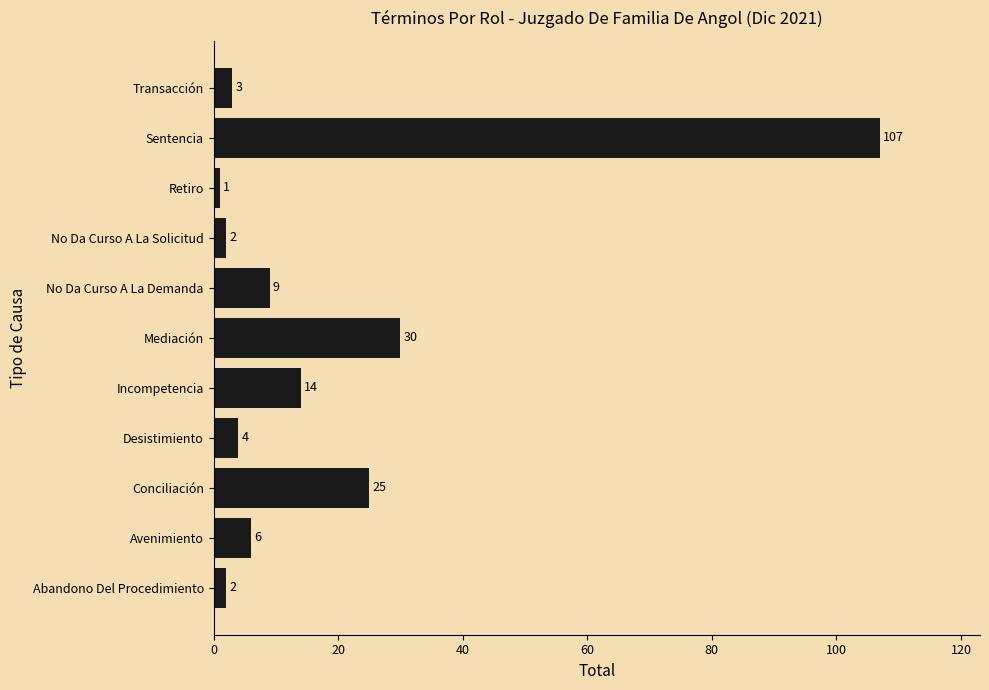

What is the difference between the maximum and minimum values?

106